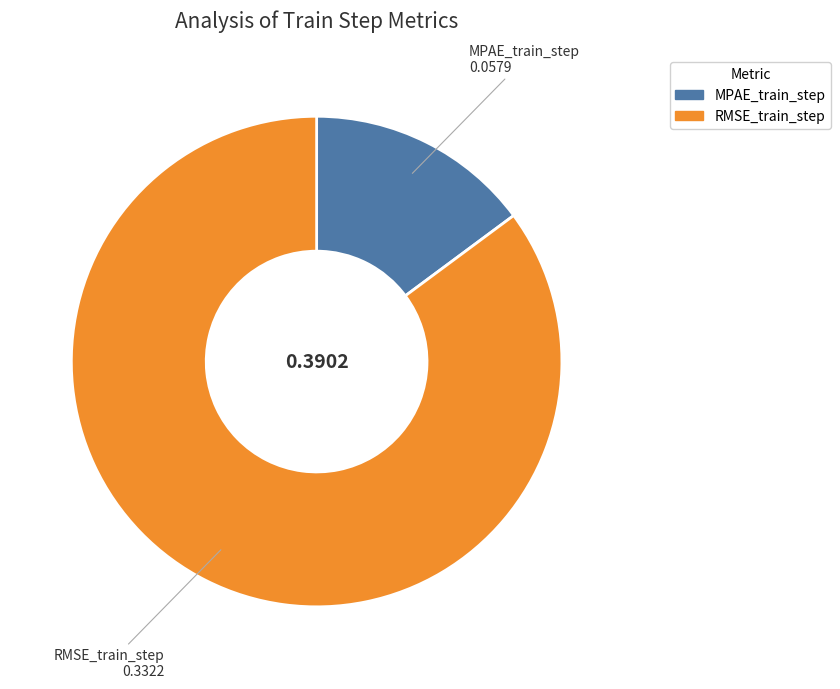

Do RMSE_train_step and MPAE_train_step together represent more than half of the pie?

Yes